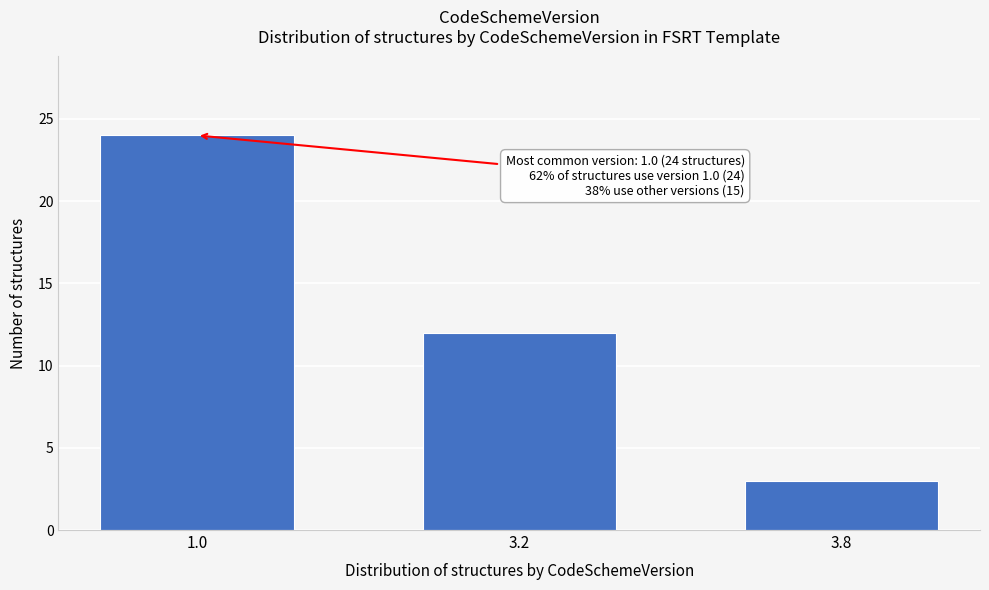

Reading left to right, what are all the values shown in this chart?

1.0=24	3.2=12	3.8=3